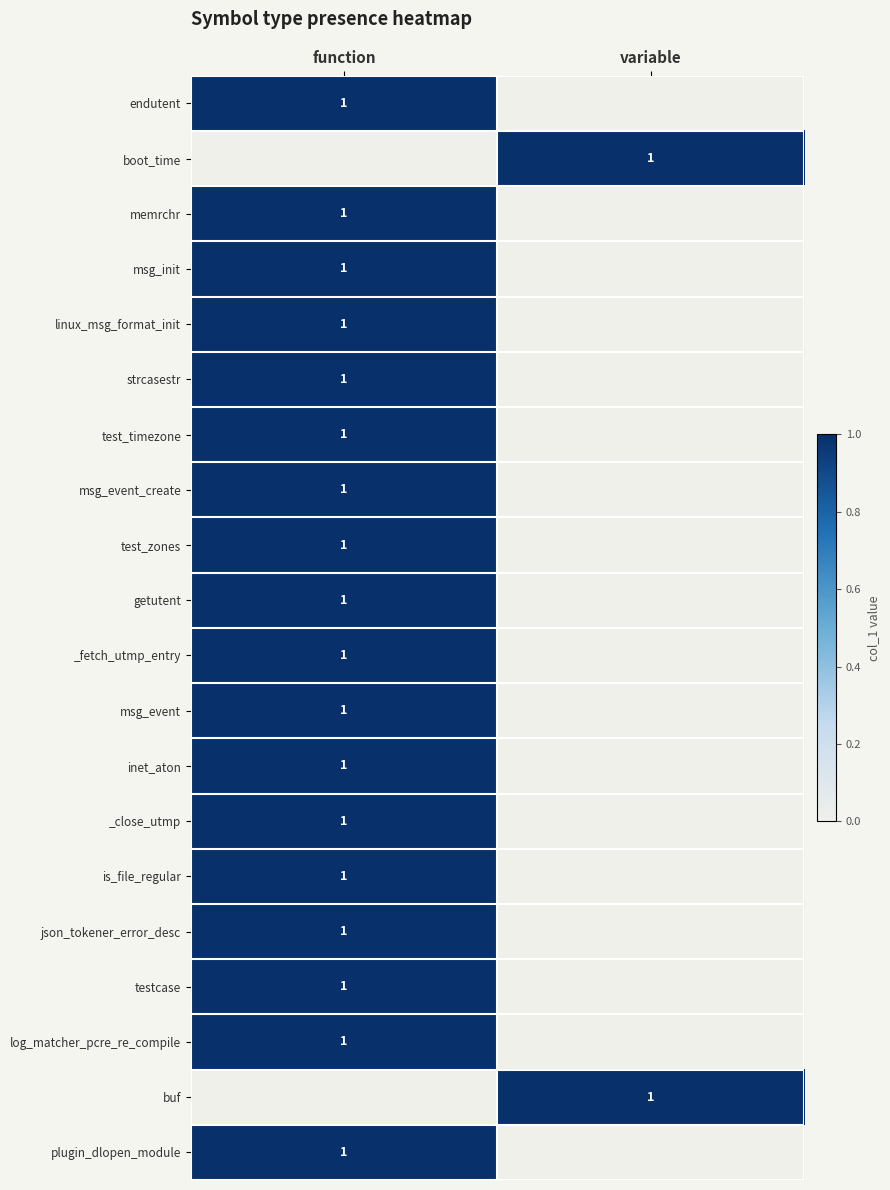

Is it true that msg_init equals 1 at function?

True